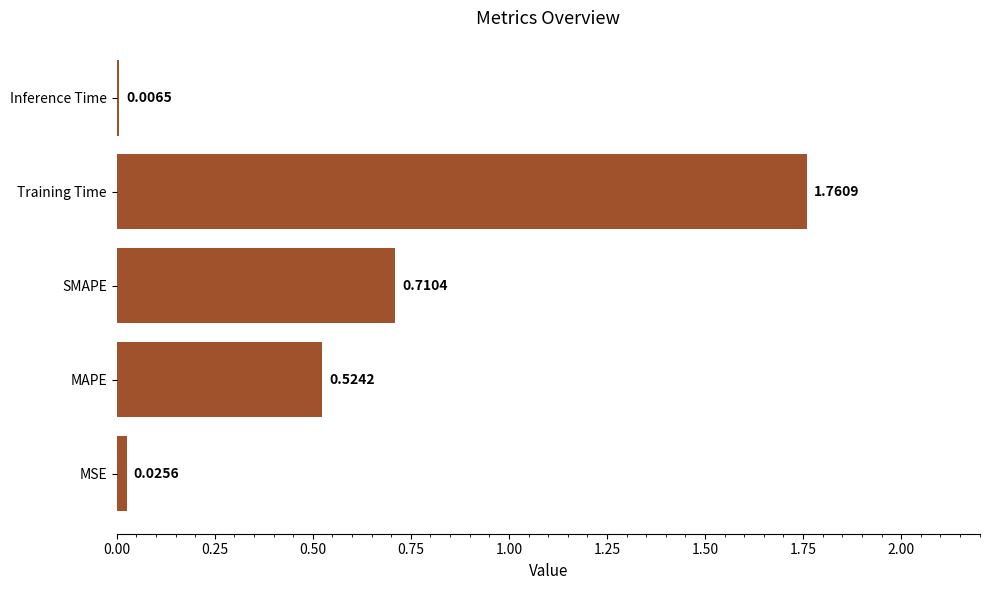

Which label corresponds to the largest value in the chart?

Training Time